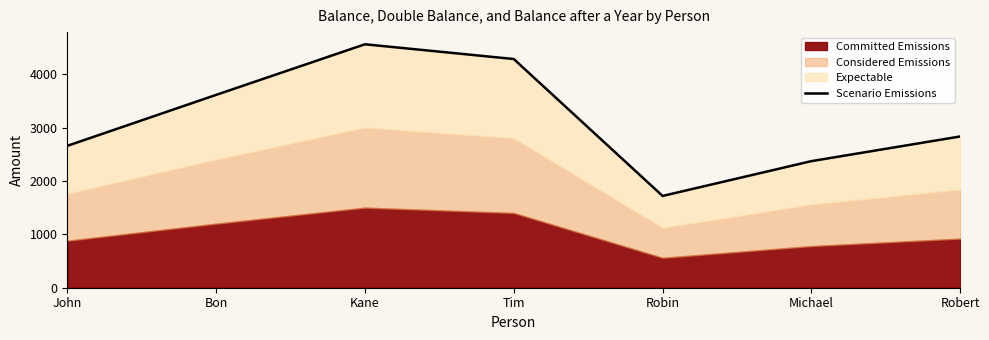

True or false: there are more than 0 points higher than both neighbors.

True